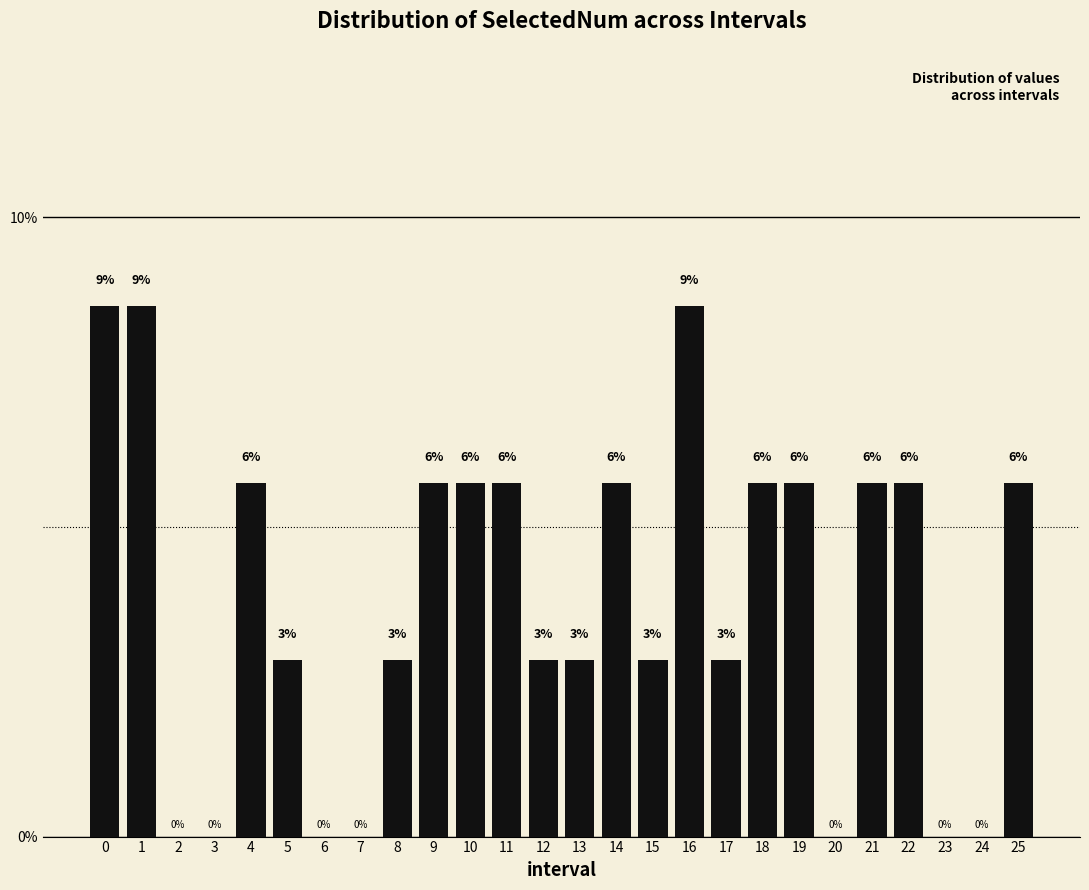

Are the bars horizontal?

No